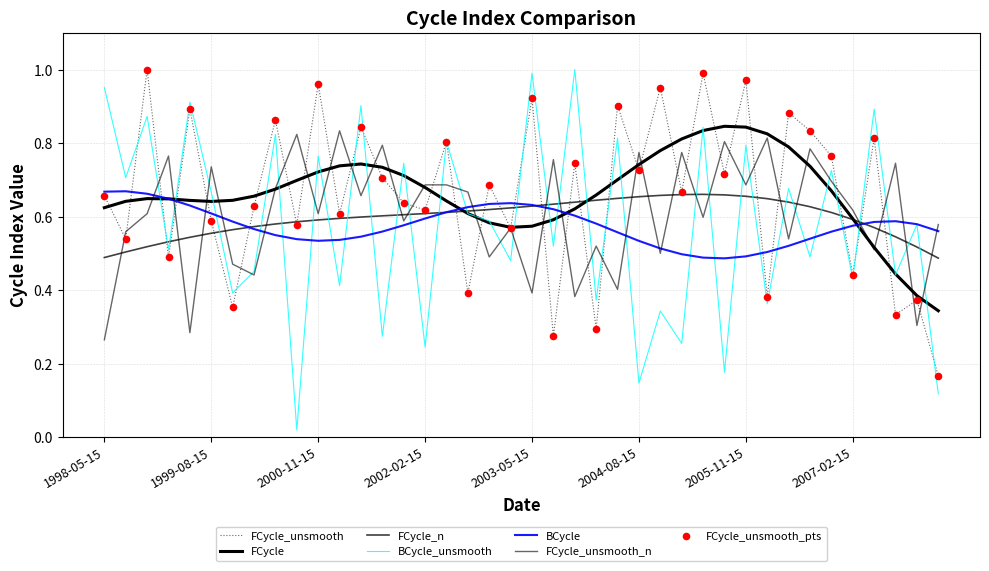

Is this an area chart (filled region under the line)?

No